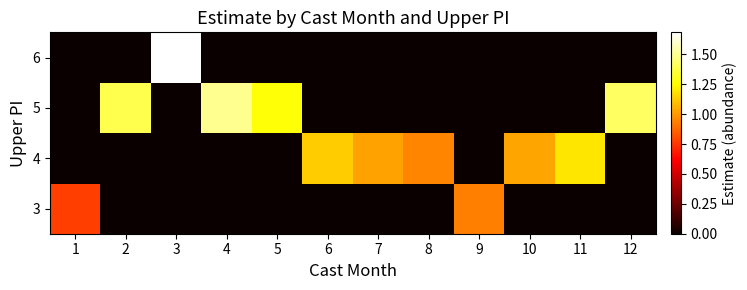

What is the difference between the highest and lowest values at 11?

1.2